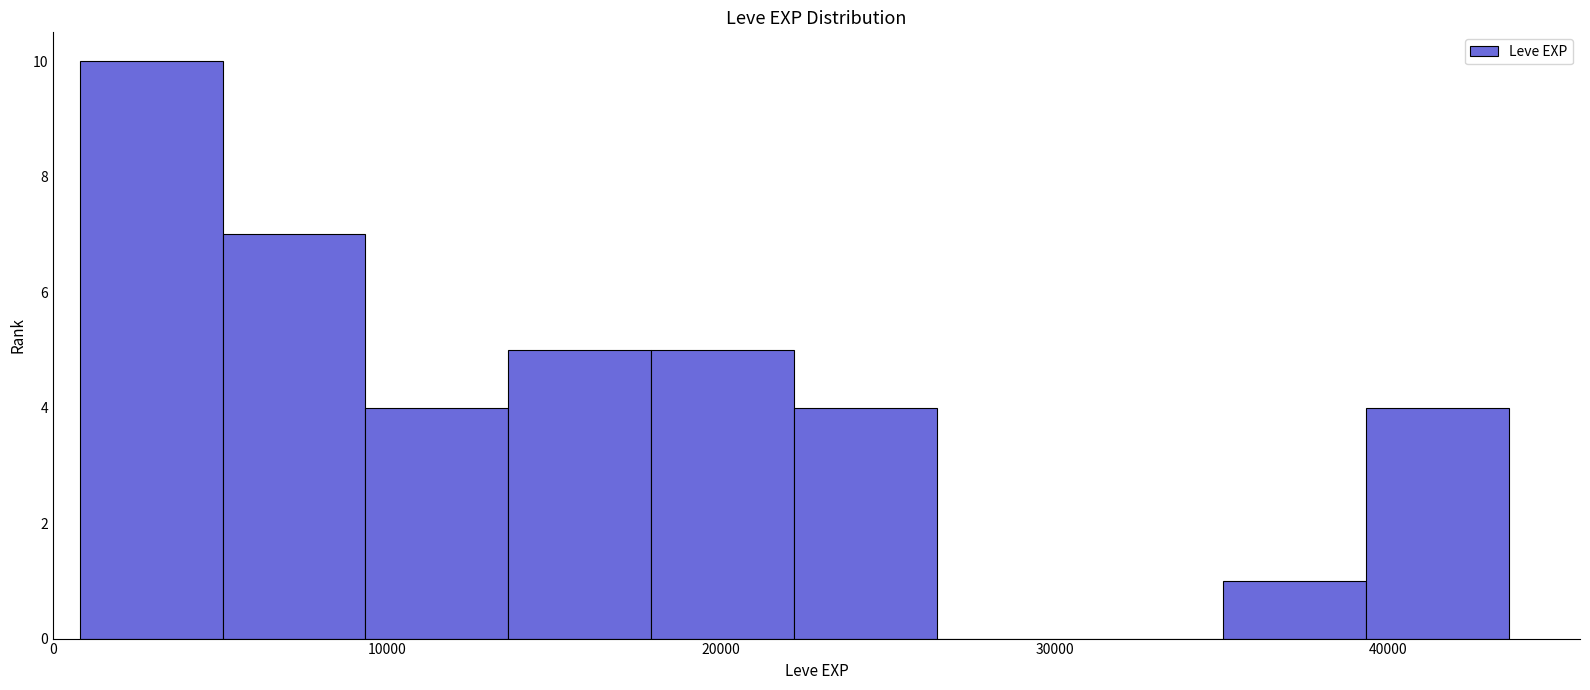

Over which range of the x-axis is the bar tallest?

1000 to 5000